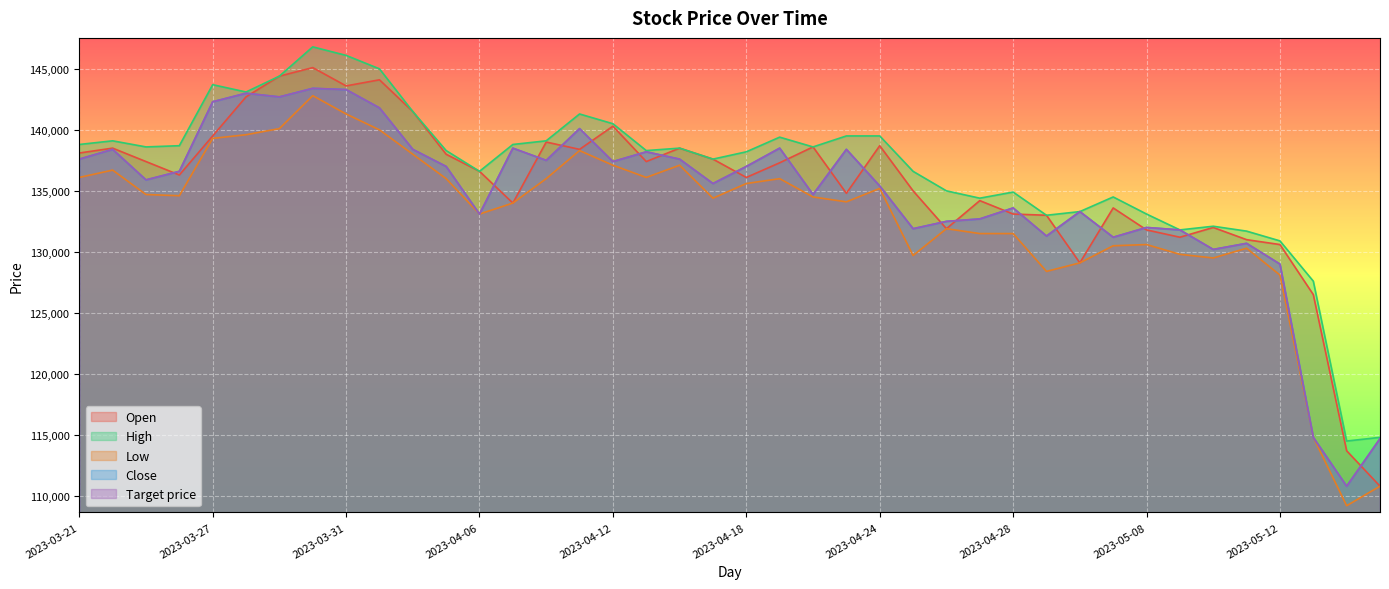

Which category has the highest value in the Open series?

2023-03-30